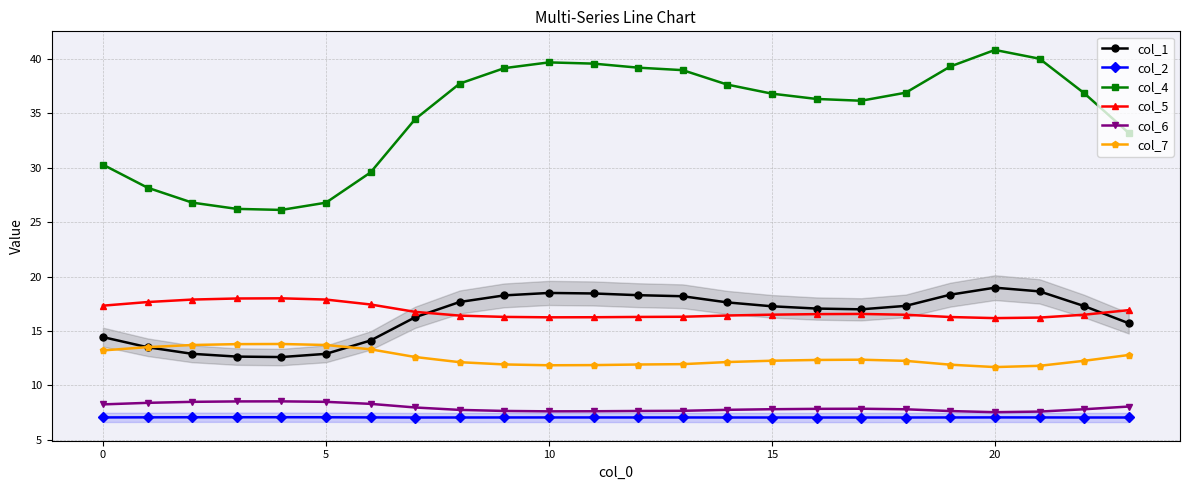

True or false: col_2 and col_5 intersect in this chart.

False